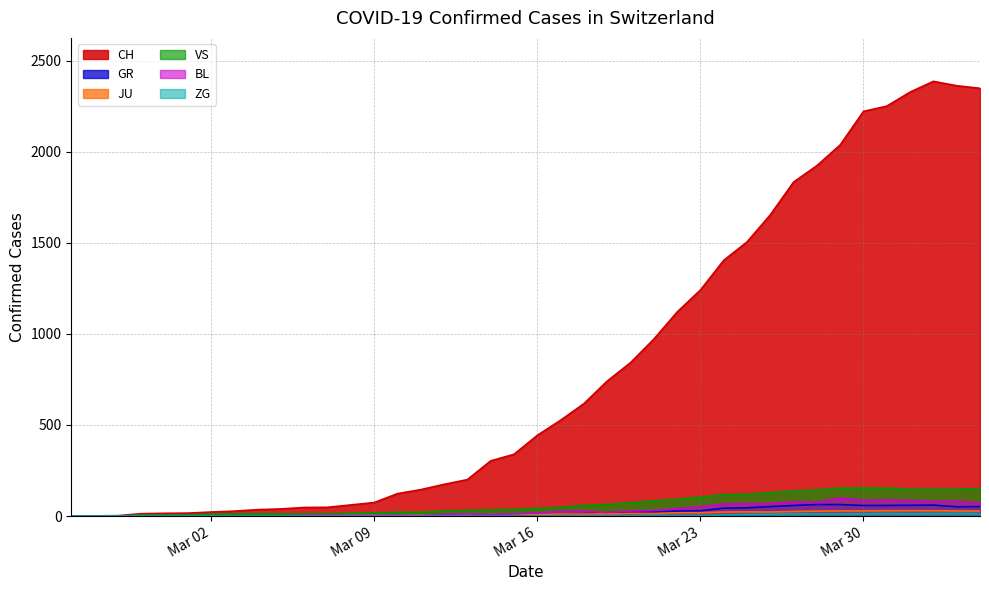

What is the greatest value displayed?

2387